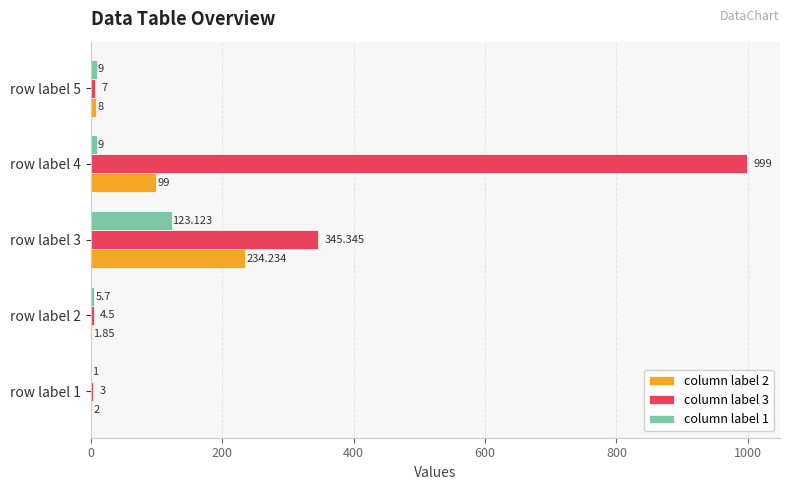

How many categories are shown in the chart?

5